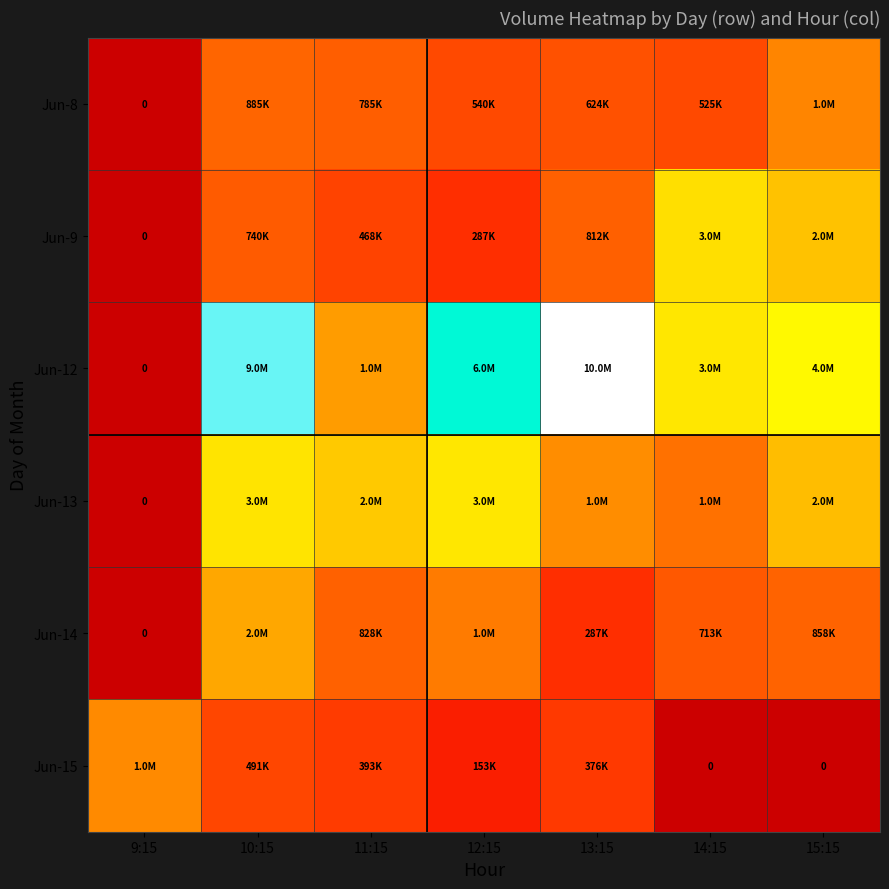

List the series in order of their peak value, highest first.

Jun-12, Jun-13, Jun-9, Jun-14, Jun-15, Jun-8